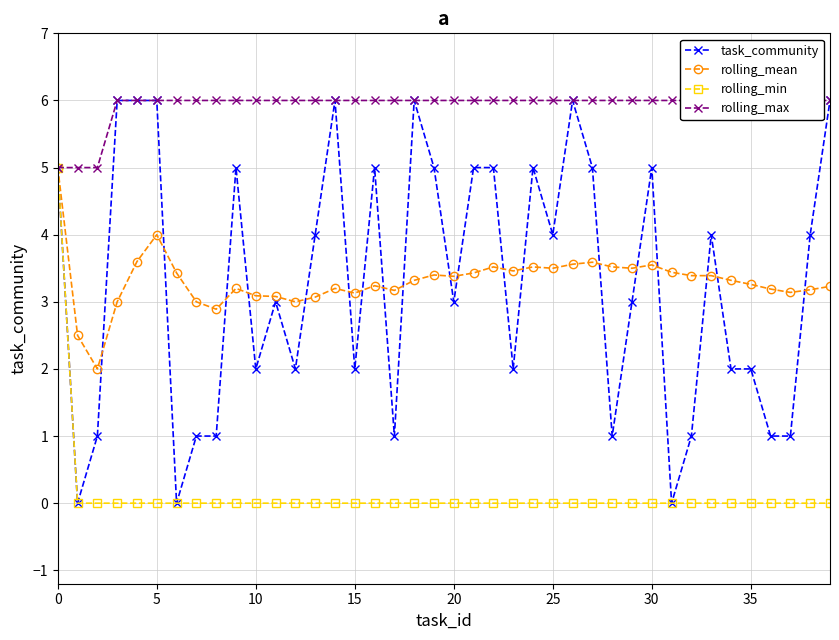

Rank the series by their maximum value, from highest to lowest.

task_community, rolling_max, rolling_mean, rolling_min